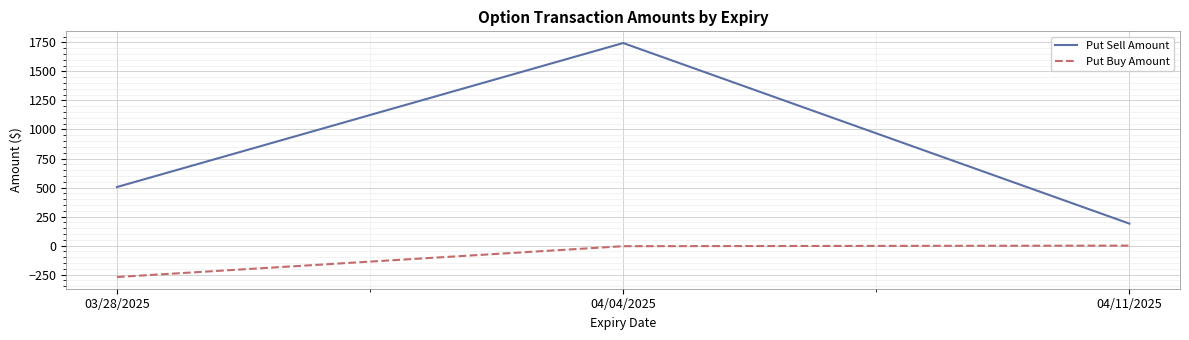

Which series changed the most between 04/04/2025 and 04/11/2025?

Put Sell Amount